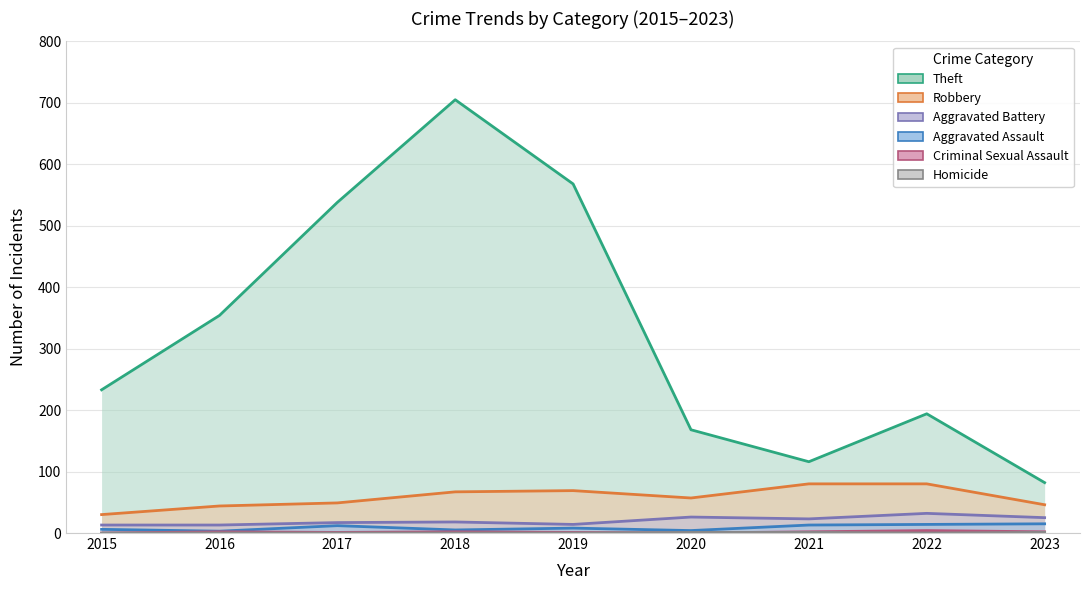

In Aggravated Battery, how many points are lower than both neighbors (excluding endpoints)?

2